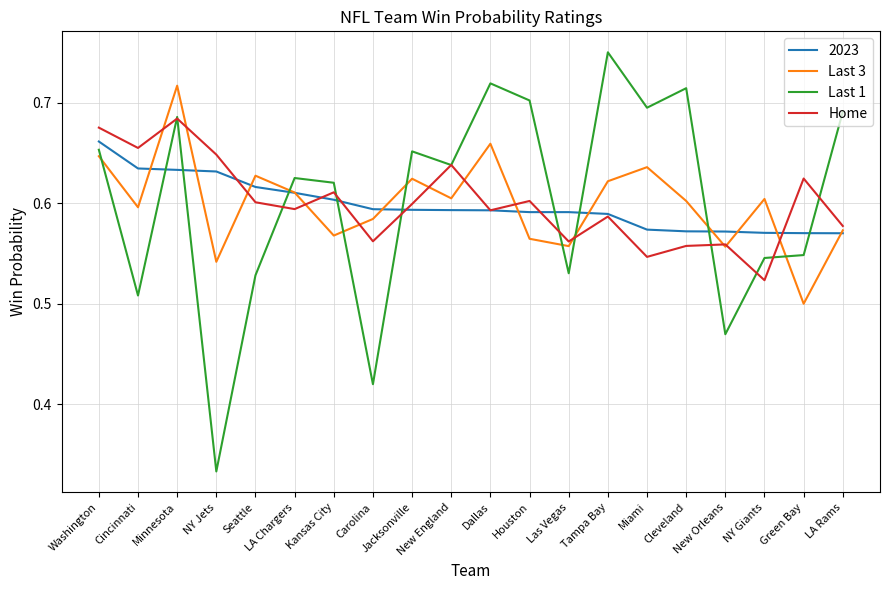

At which category does Home reach its first local valley?

Cincinnati